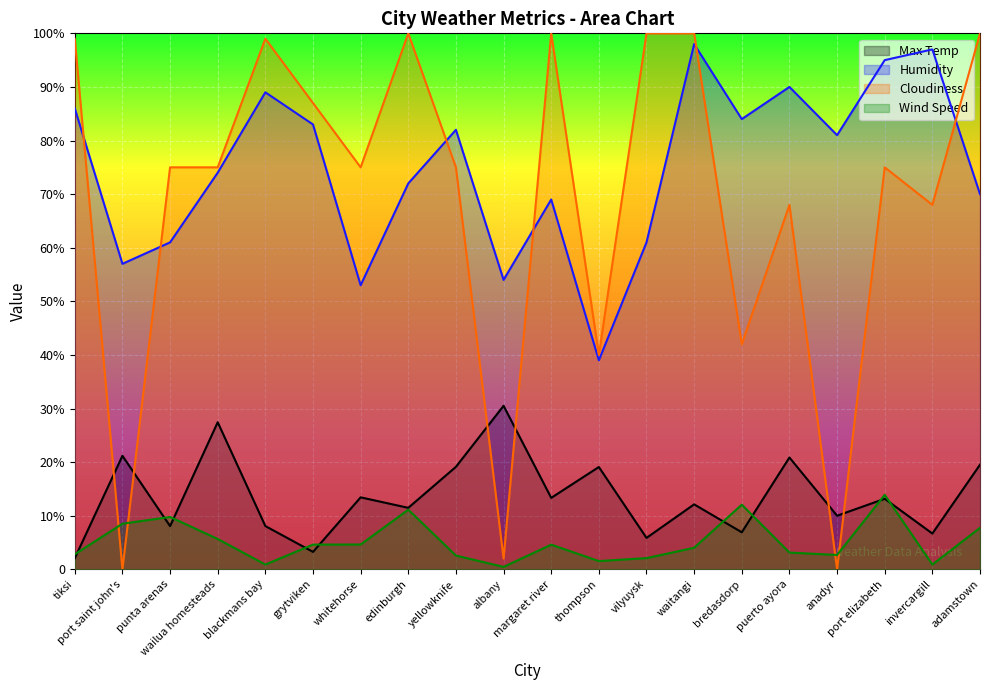

In Humidity, how many points are higher than both neighbors (excluding endpoints)?

6